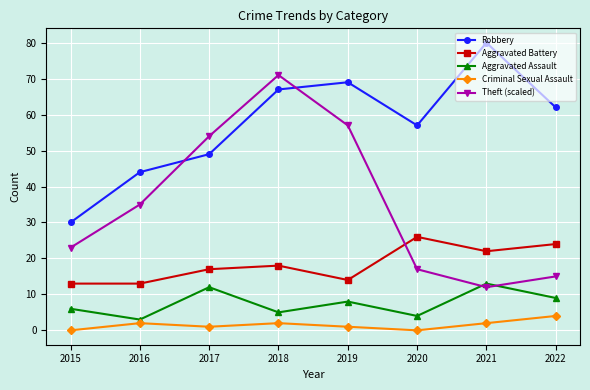

What is the sum of all Aggravated Battery values?

147